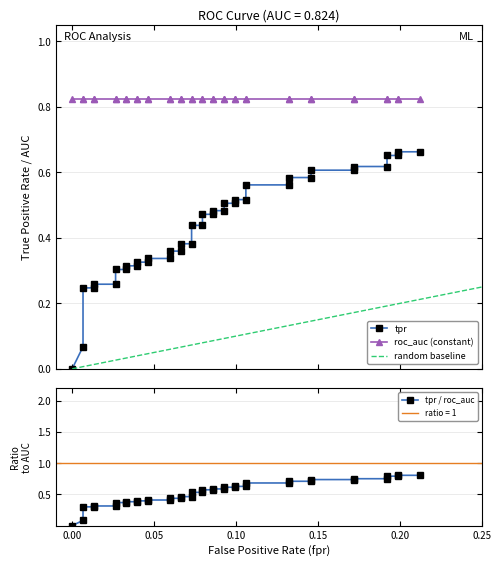

Is it true that the value at 24 is 0.3?

False